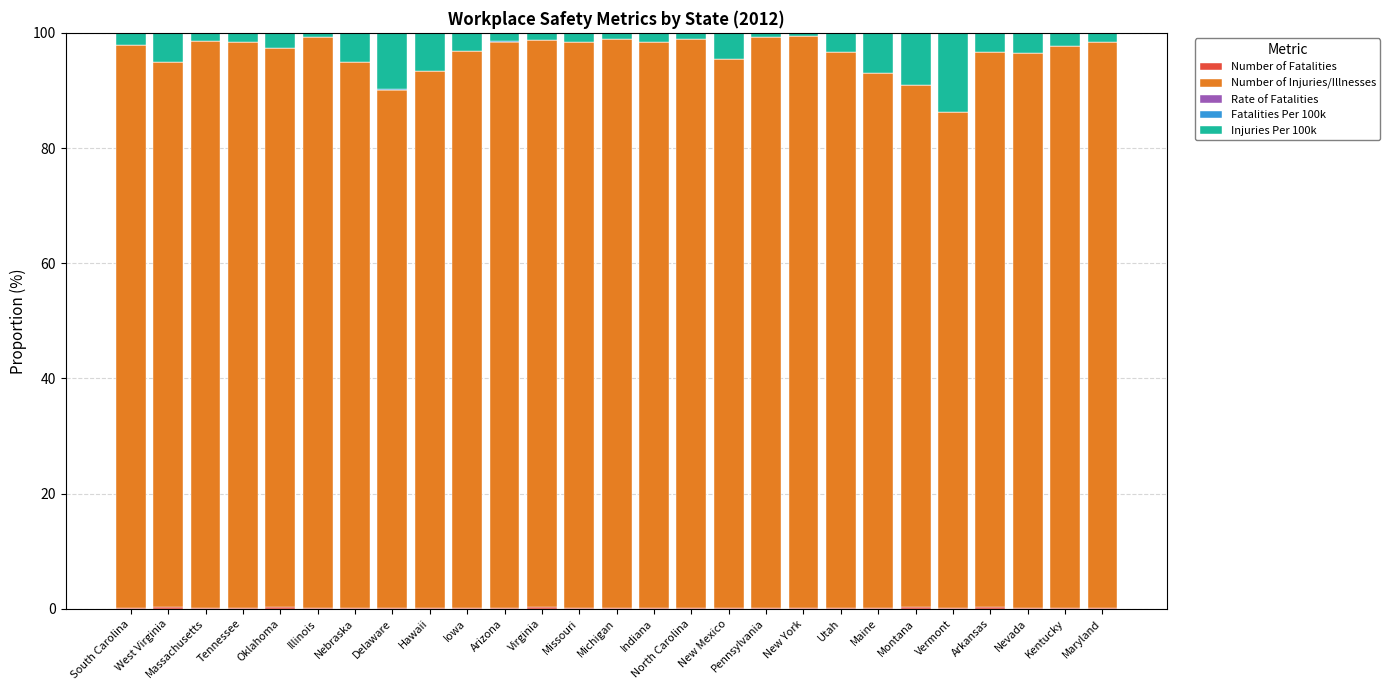

What is the label of the 16th bar from the left?

North Carolina